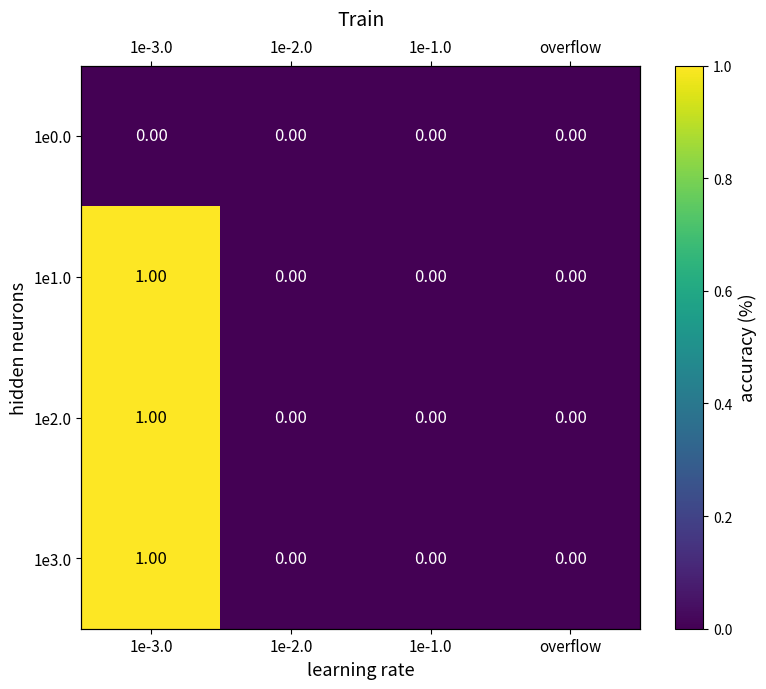

What is the difference between the maximum and minimum values in the 1e2.0 series?

1.0